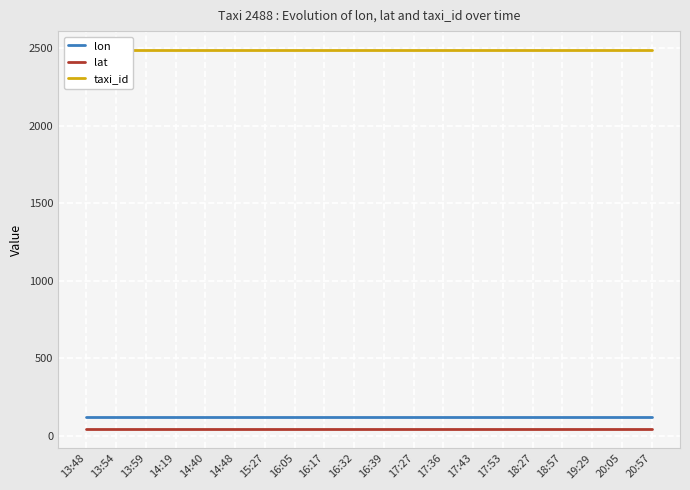

Which series has the largest range (max minus min)?

lon